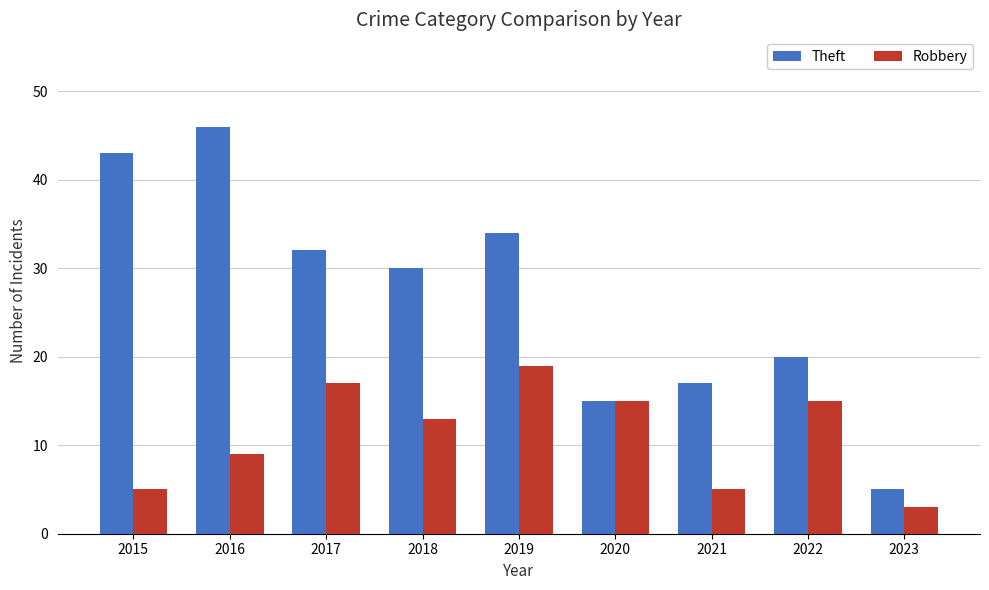

Which series has the largest total across all categories?

Theft